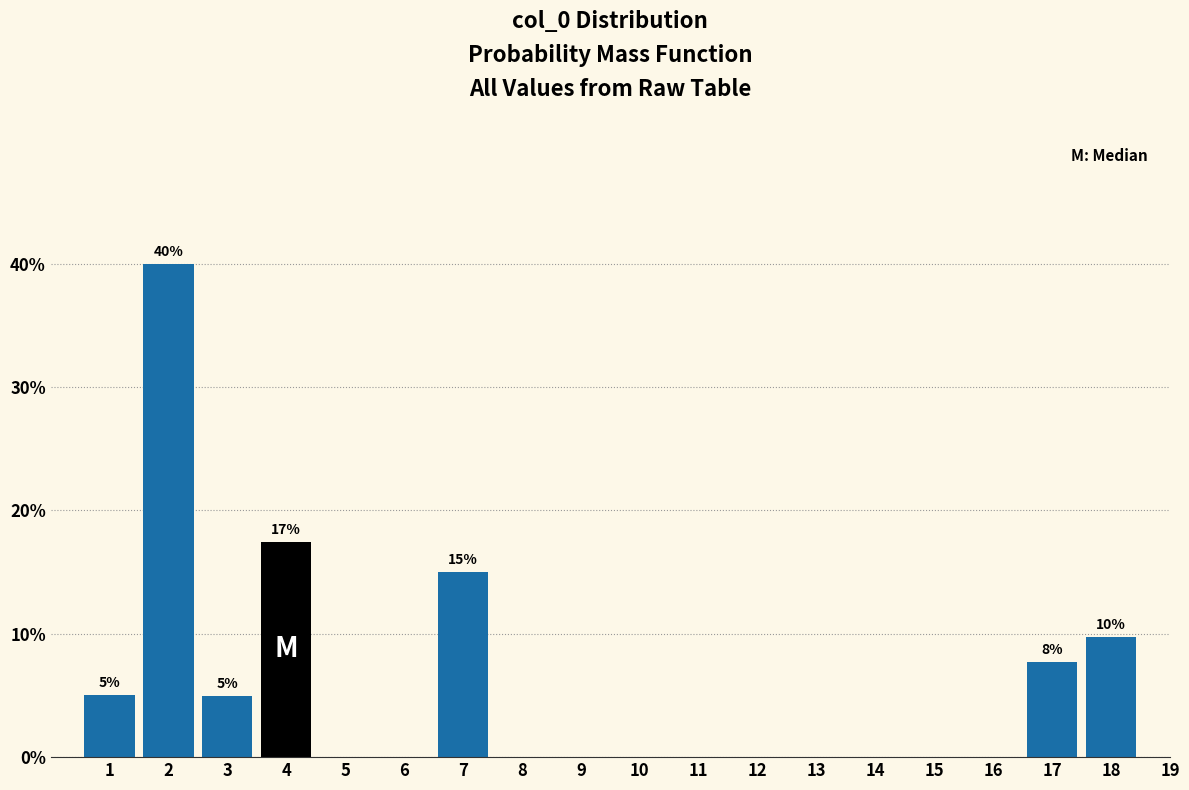

The value at 11 is 0.0. True or false?

True